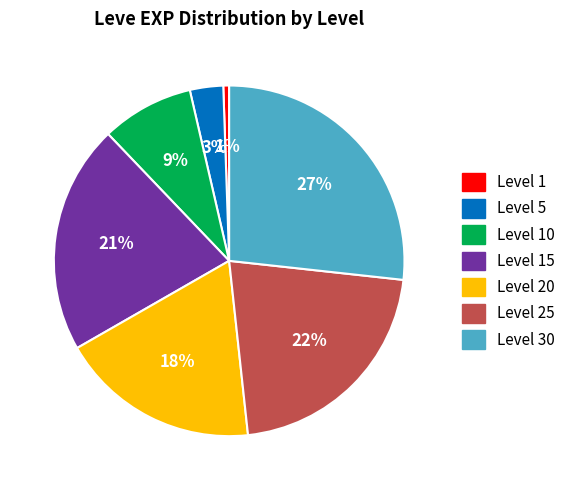

To the nearest percent, what is the difference between the largest and smallest slice percentages?

26%